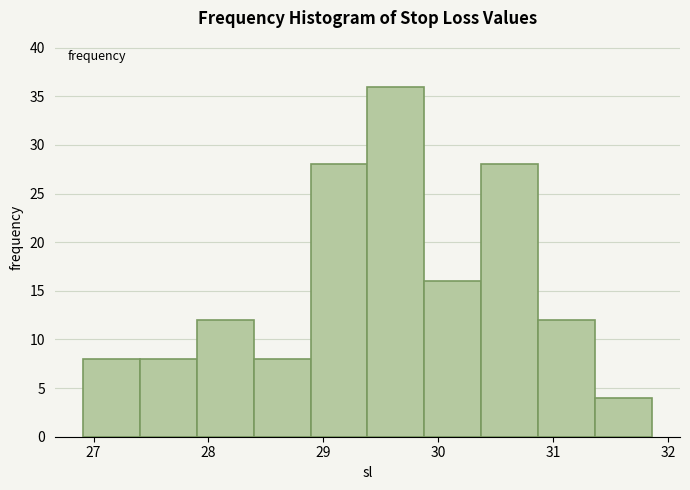

Reading left to right, transcribe this chart: for each bar, give the range it covers on the x-axis and its height. Neither the bar edges nor the heights are printed on the chart, so give them approximately, as read against the axes.

26.9 to 27.4: 8
27.4 to 27.9: 8
27.9 to 28.4: 12
28.4 to 28.9: 8
28.9 to 29.4: 28
29.4 to 29.9: 36
29.9 to 30.4: 16
30.4 to 30.9: 28
30.9 to 31.4: 12
31.4 to 31.9: 4